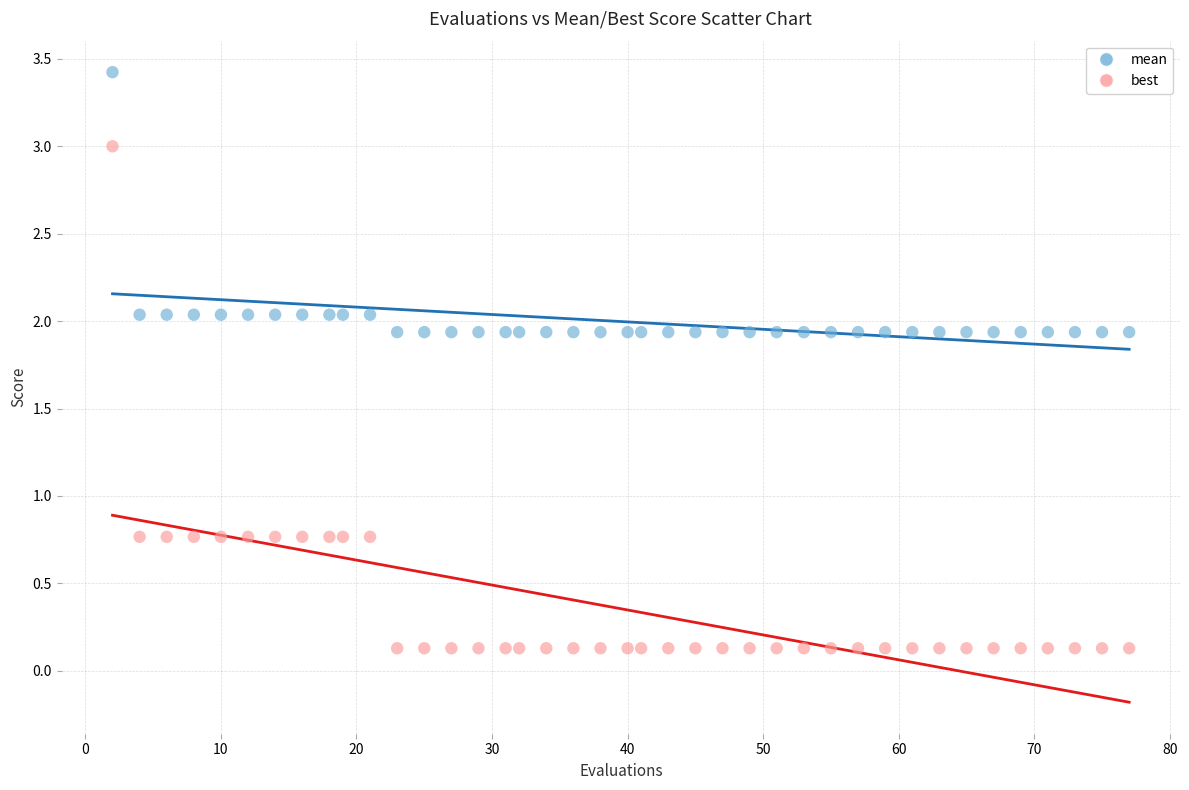

Which series reaches the maximum Y coordinate?

mean